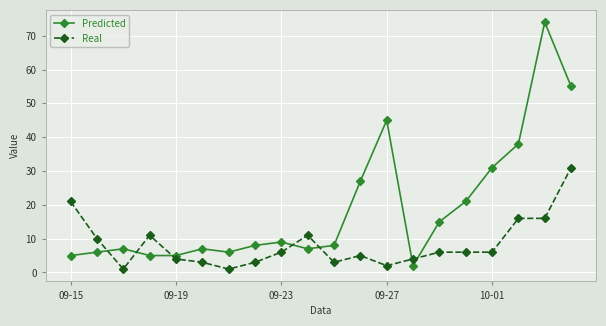

What is the maximum value for Predicted?

74